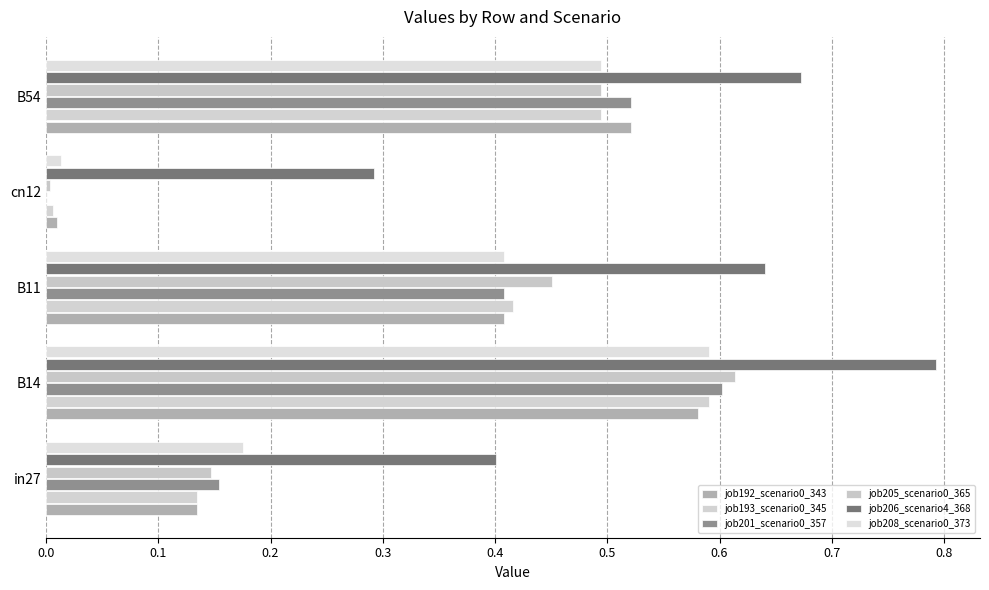

How many series are shown in this chart?

6